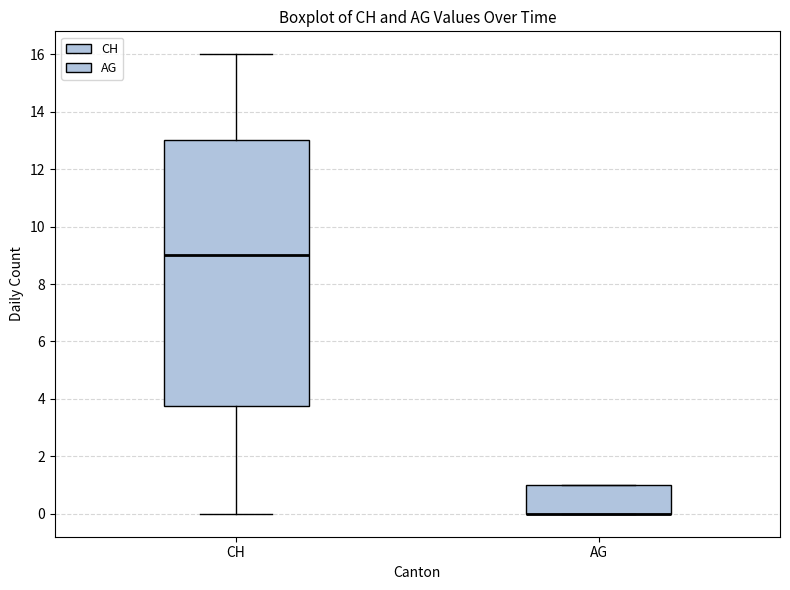

Where does the median line of the box for CH sit on the y-axis? The values are not printed on the chart, so give them approximately, as read against the axis.

9.0